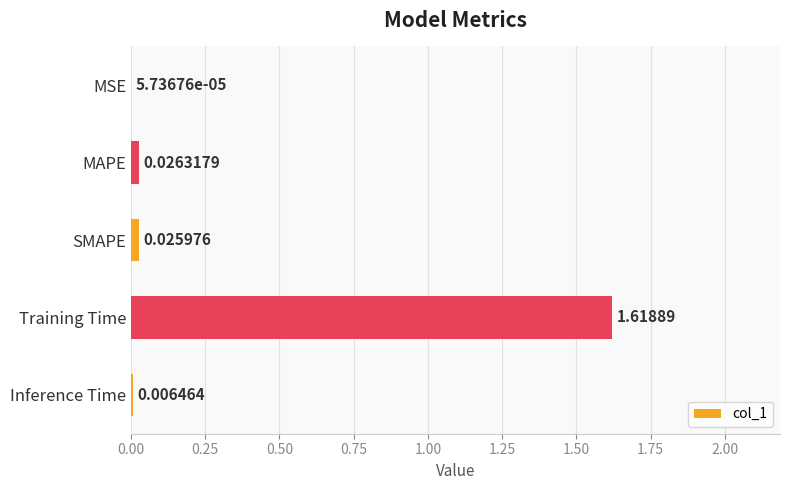

At which category does the chart reach its peak across all series?

Training Time